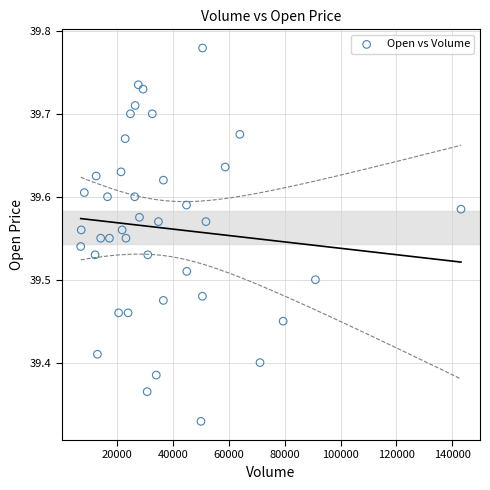

What is the range of X values (max minus min)?

136303.0